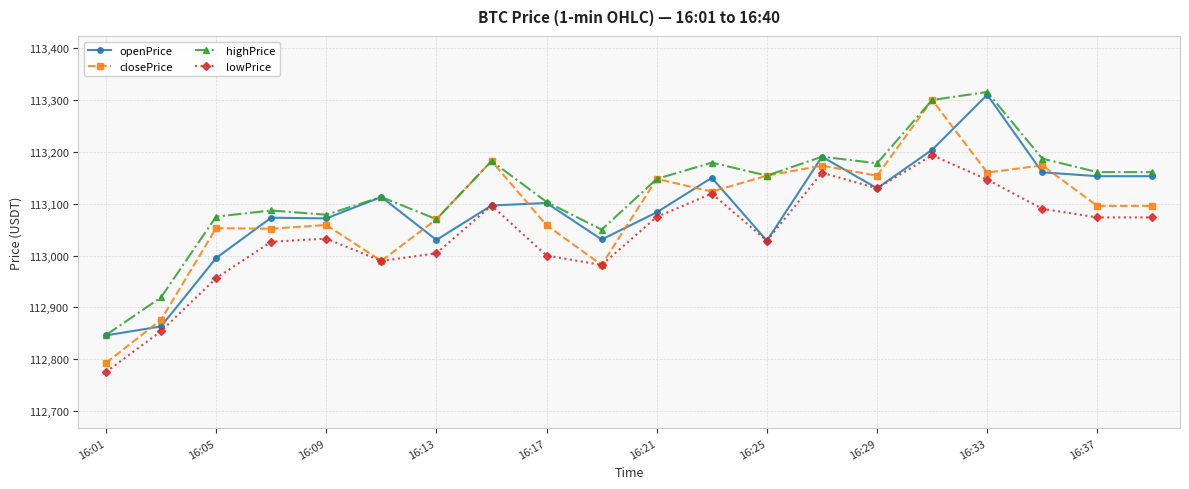

What is the maximum value for closePrice?

113300.0